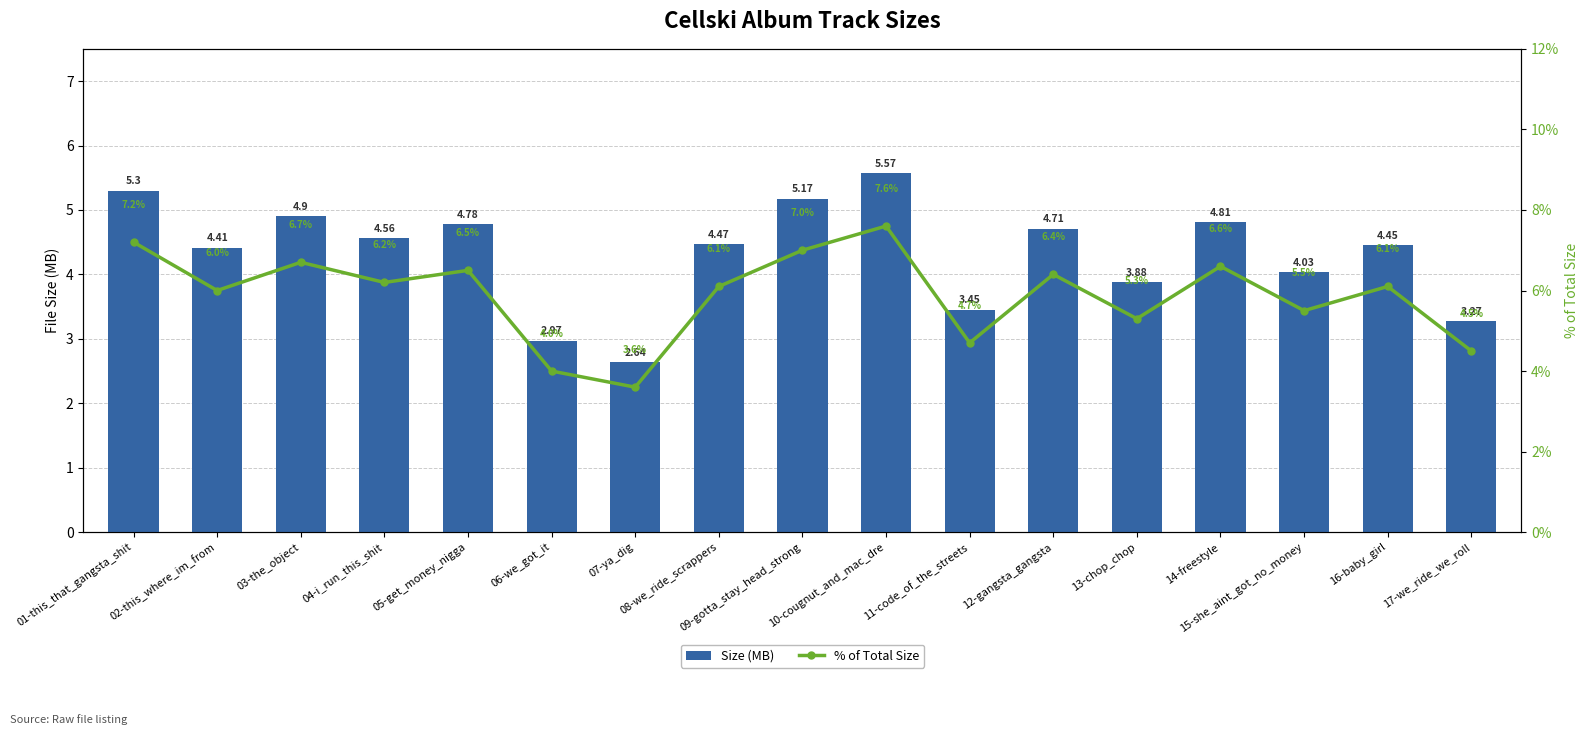

What is the difference between the Size (MB) values at 10-cougnut_and_mac_dre and 17-we_ride_we_roll?

2.3